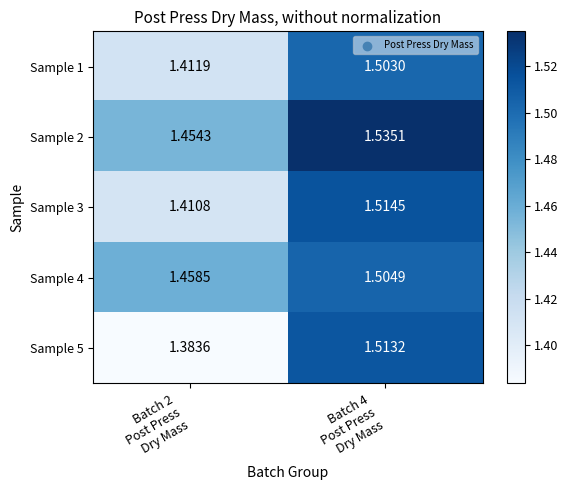

What is the spread (max minus min) of values at Batch 2
Post Press
Dry Mass?

0.1